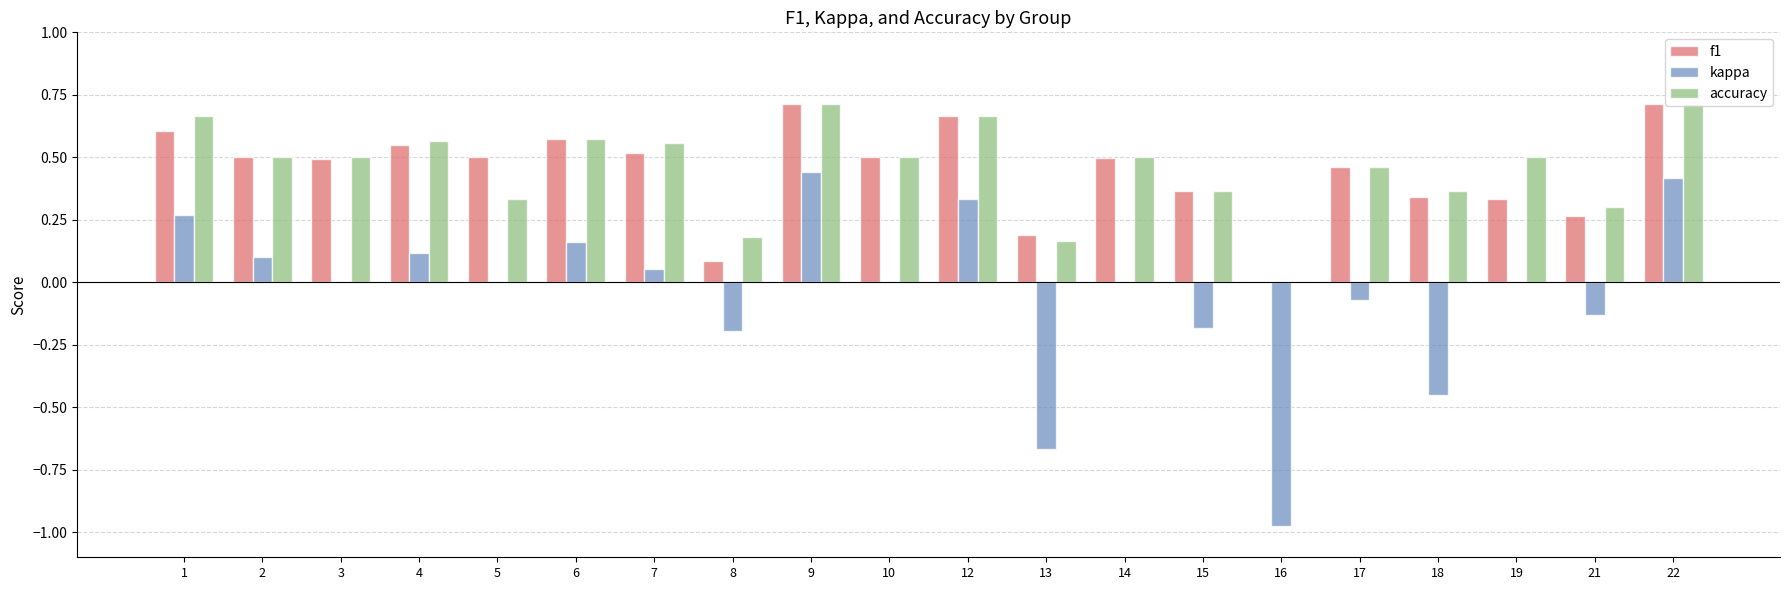

What is the total value across all series at 12?

1.7